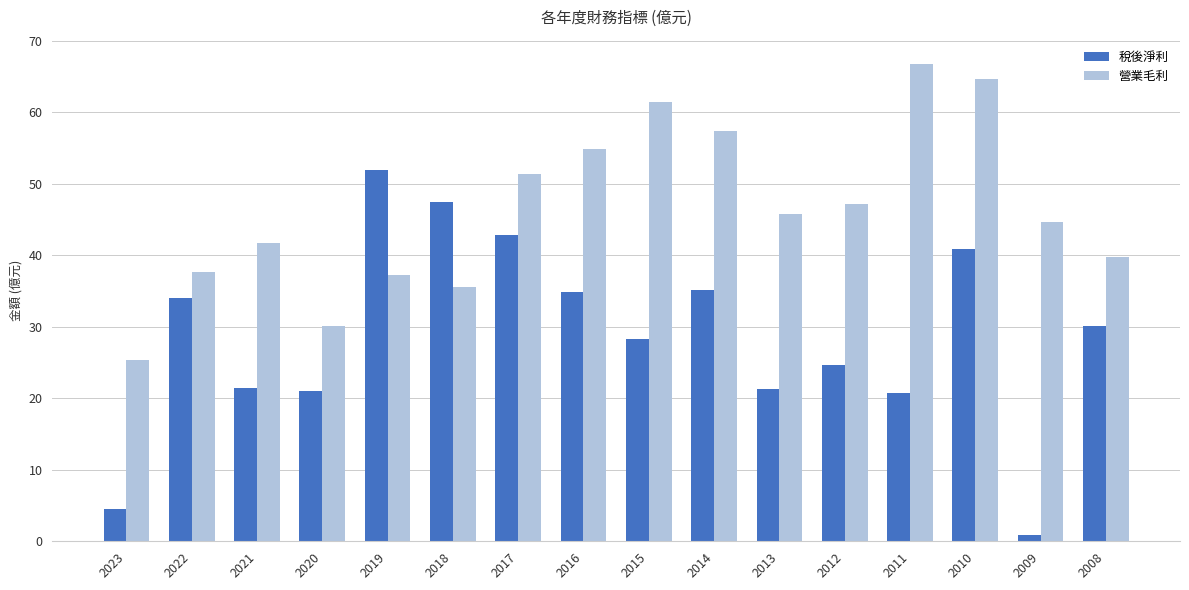

Rank the series by their average value, from lowest to highest.

稅後淨利, 營業毛利